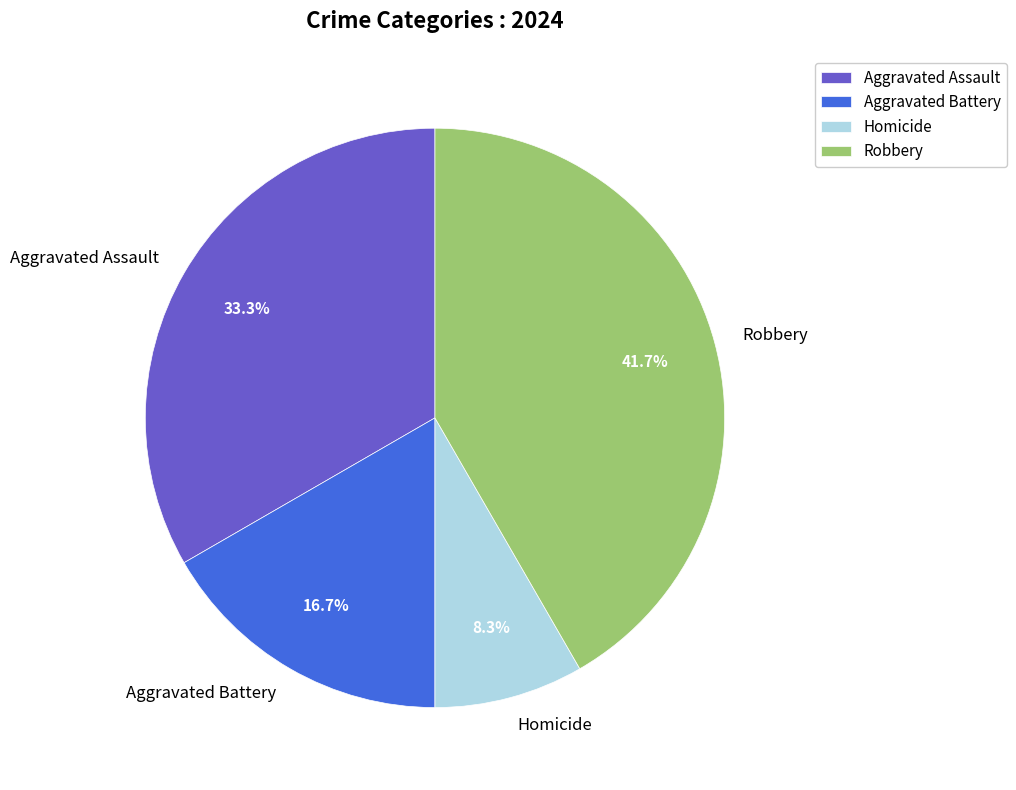

Does Robbery represent more than half of the total?

No